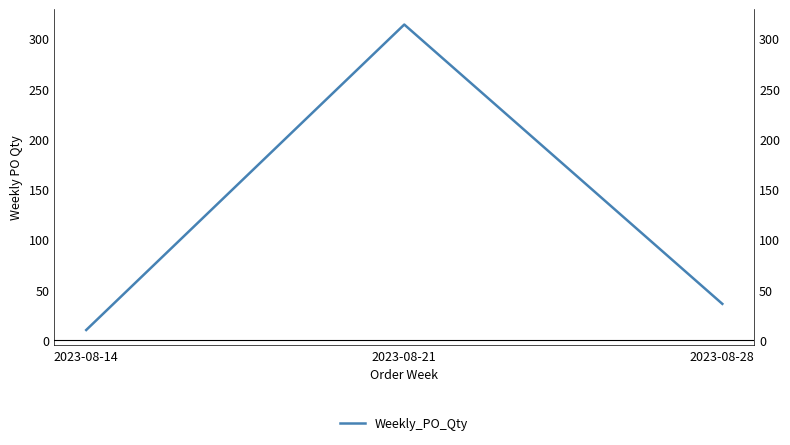

Does the chart have visible grid lines?

No